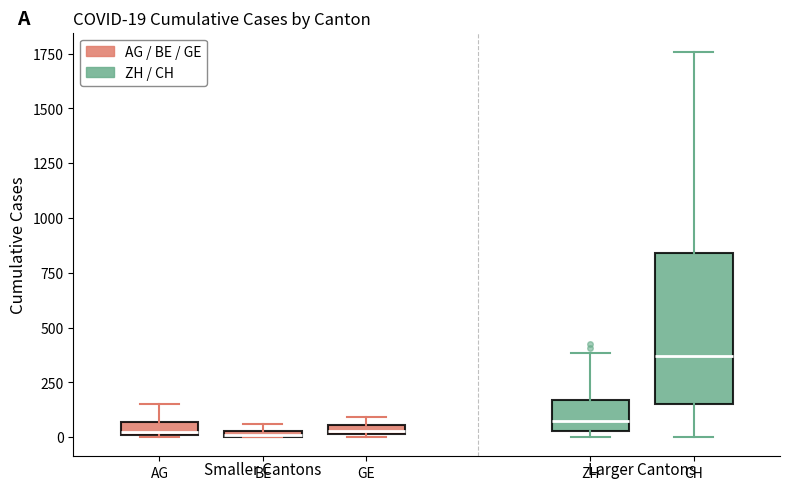

Which box is the tallest, from its lower edge to its upper edge?

CH